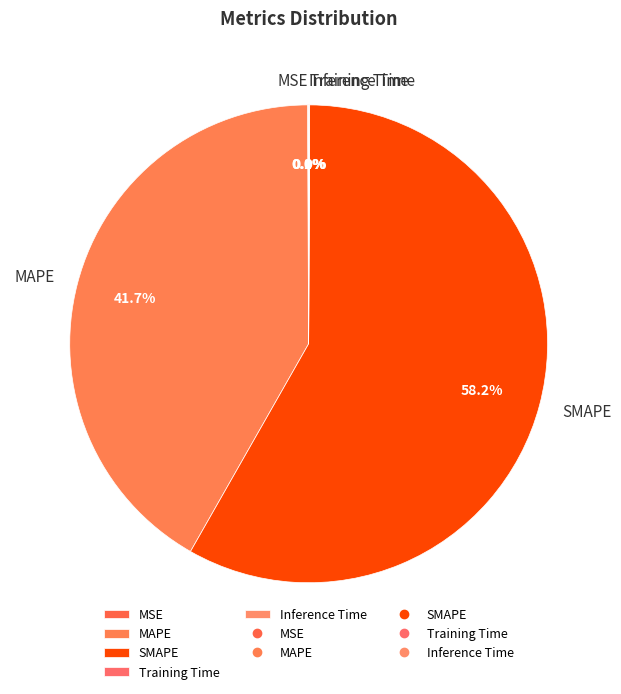

What is the ratio of the value at SMAPE to the value at MAPE?

1.4